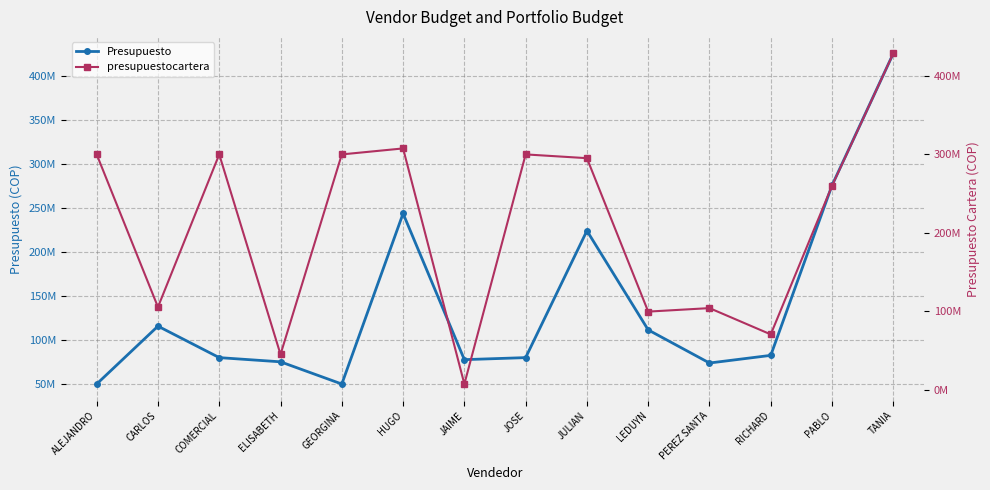

How many intersections are there between presupuestocartera and Presupuesto?

10